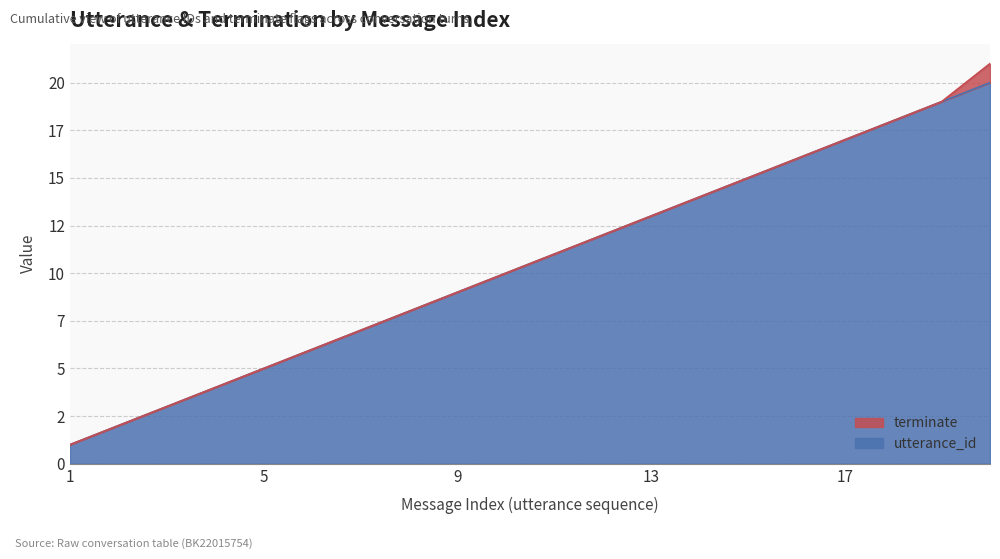

Between 15 and 13, which is larger?

15